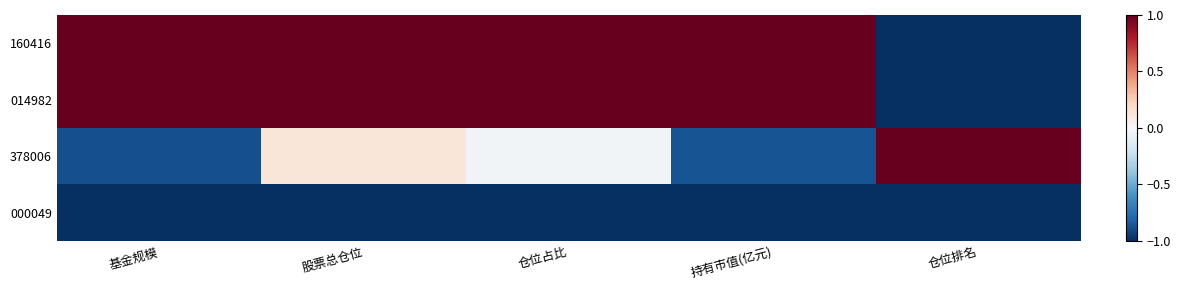

Which category has the lowest value across all series?

仓位排名